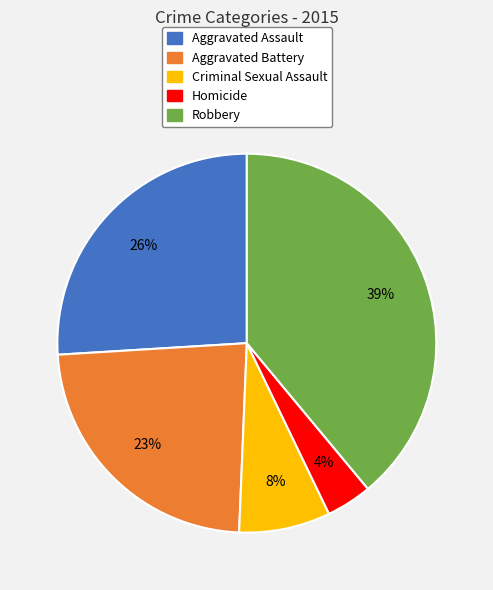

Which slice is the largest?

Robbery